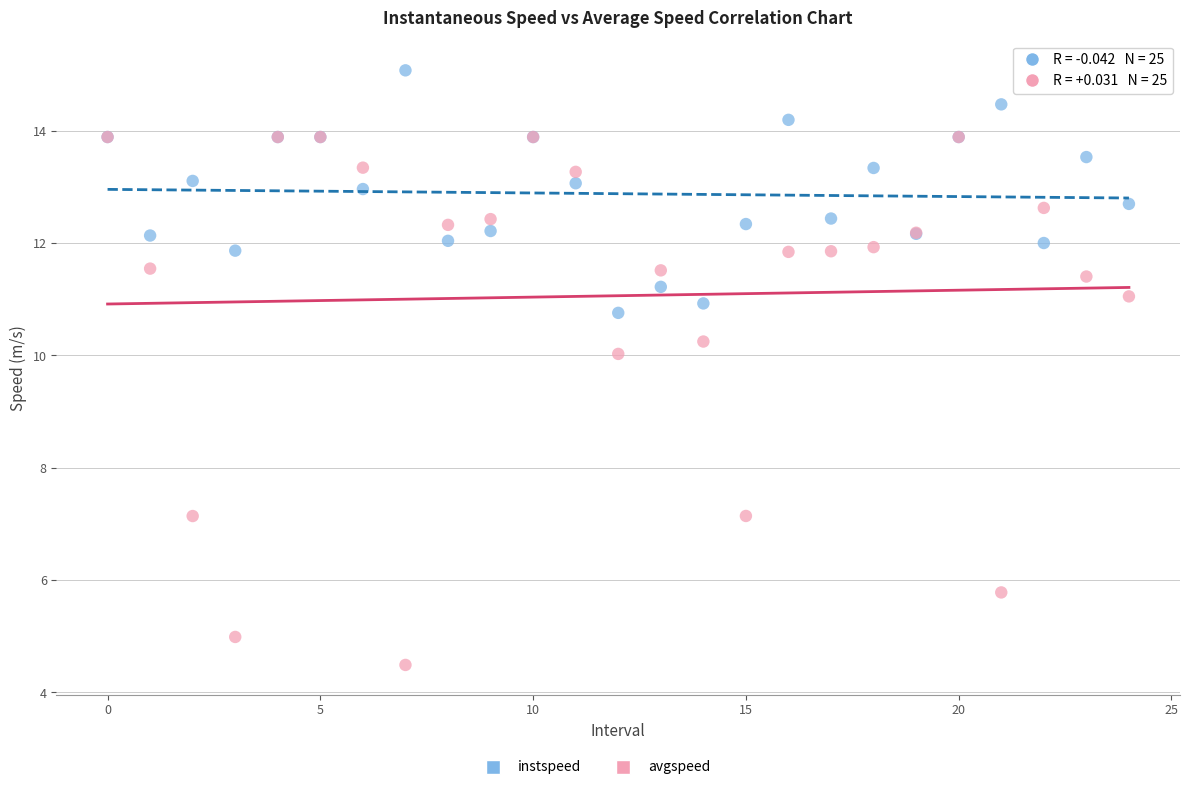

Across all series, what Y value is closest to 9?

10.0